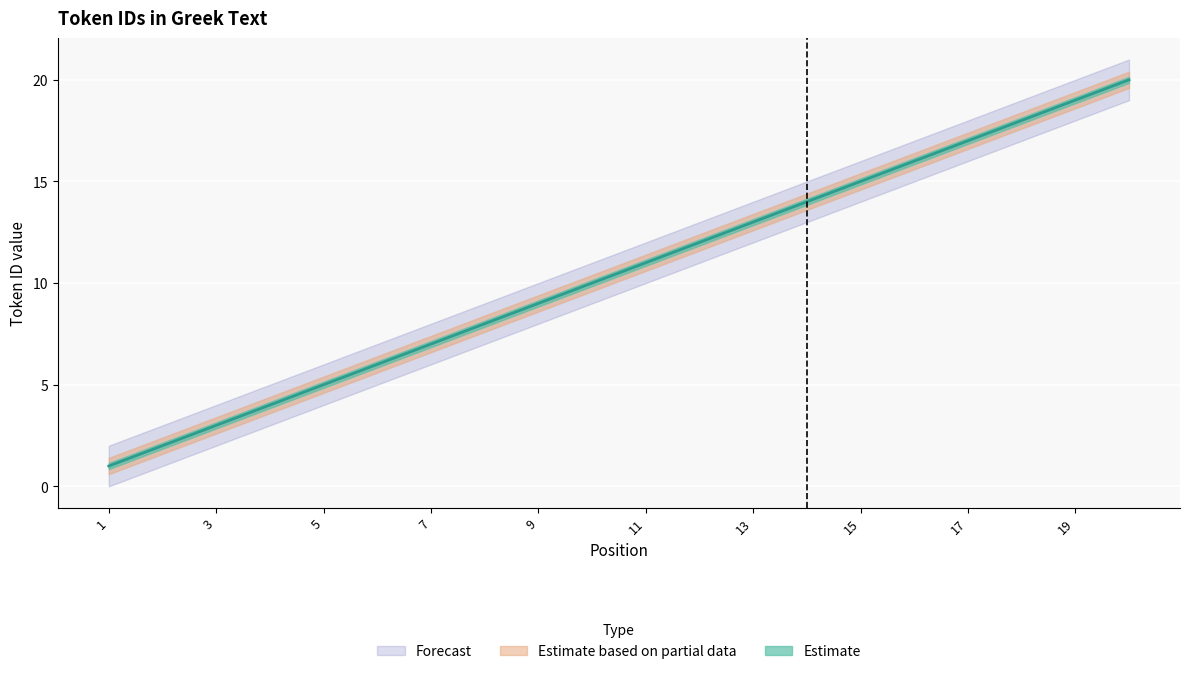

What is the difference between the highest and lowest values at 4?

2